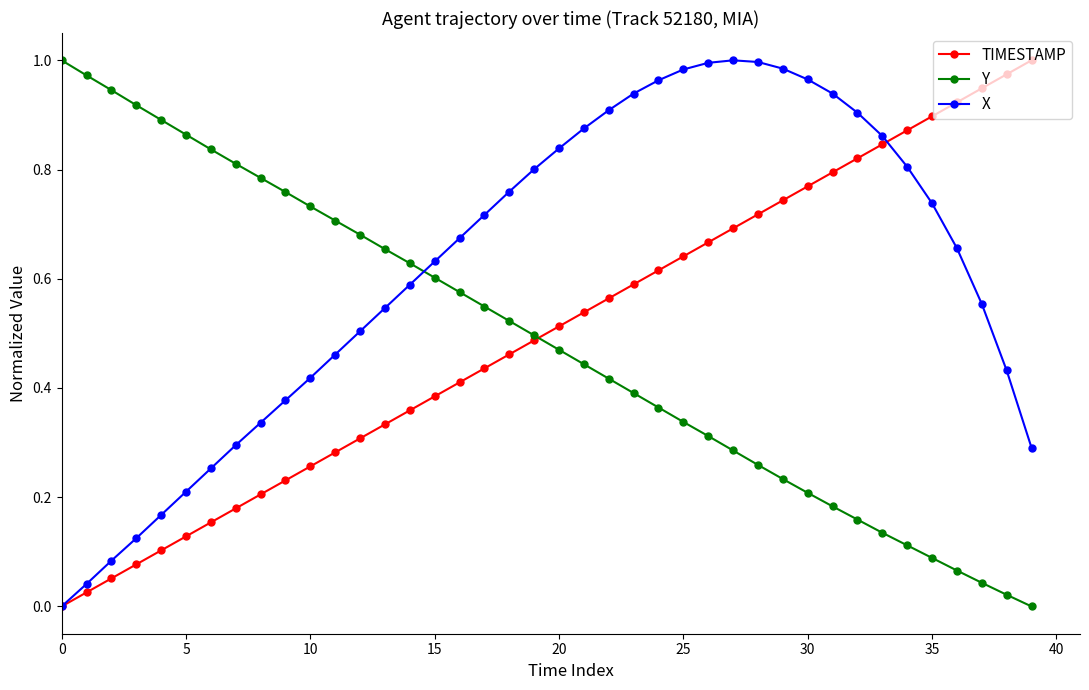

Which series has the largest total across all categories?

X